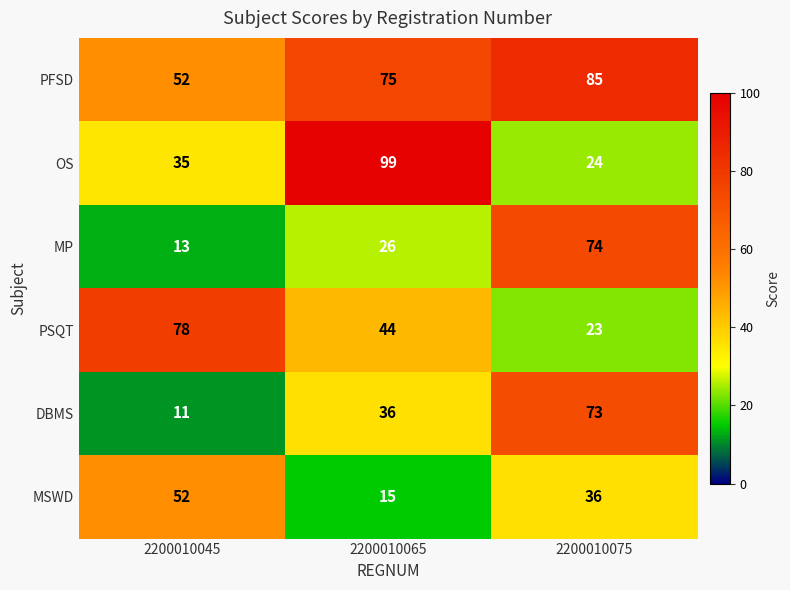

Which series has the widest spread of values?

OS